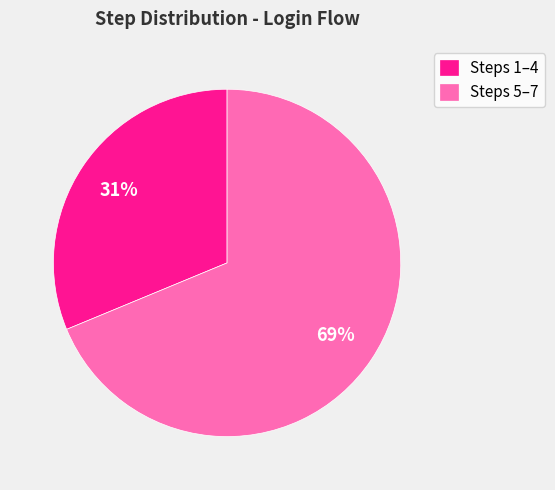

Rank the categories by value from lowest to highest.

Steps 1–4, Steps 5–7